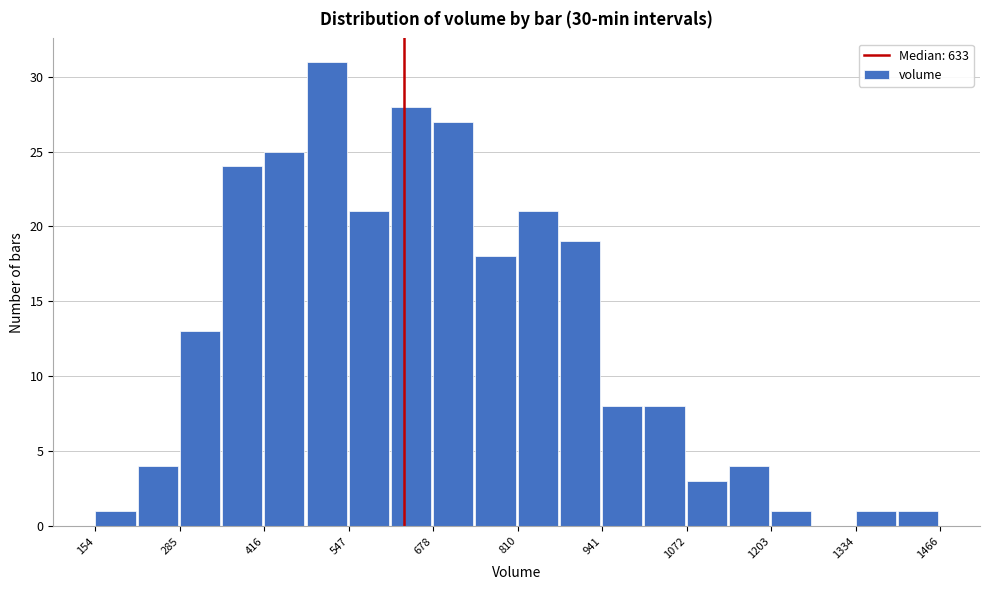

Around what value on the x-axis is the tallest bar? Give the approximate position of its centre, as read against the axis.

520